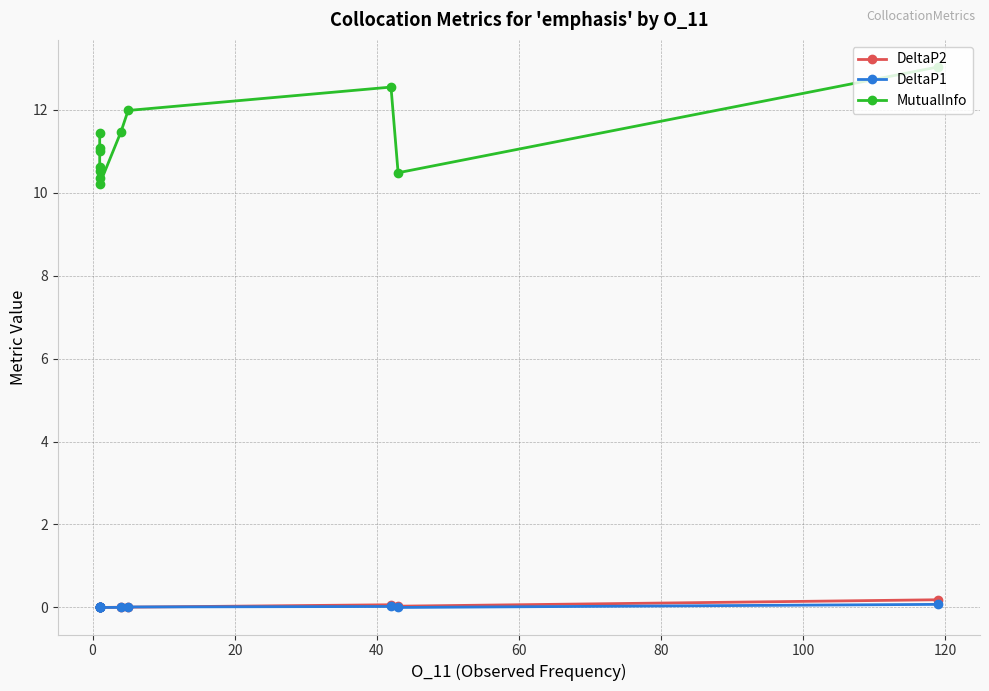

Rank the series at 0 from lowest to highest value.

DeltaP1, DeltaP2, MutualInfo